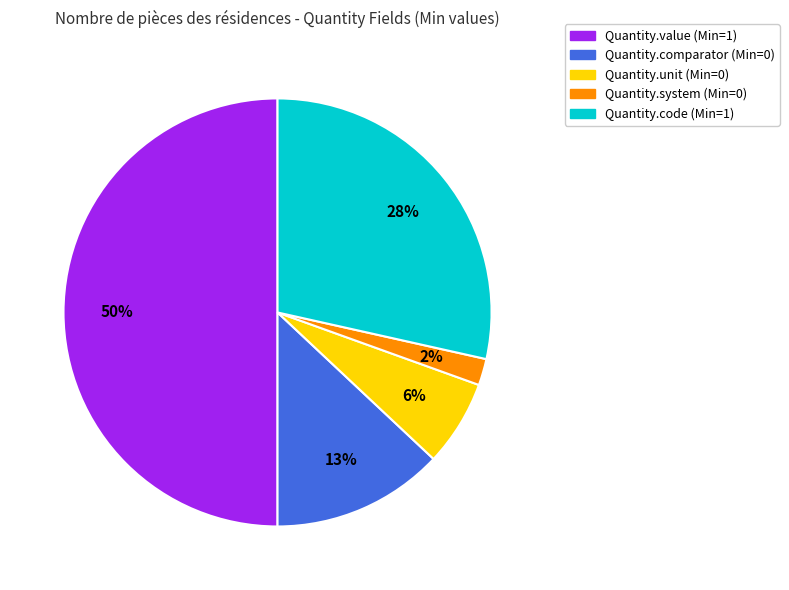

Is Quantity.unit the majority of the pie?

No